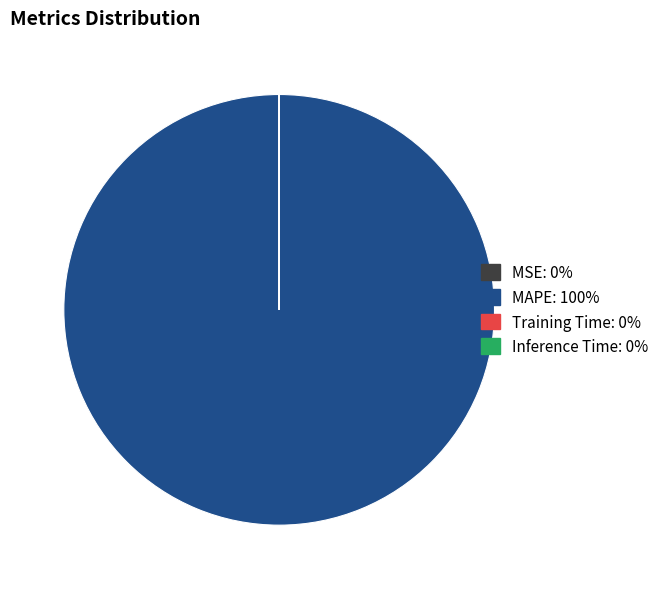

Does MAPE account for over 50% of the chart?

Yes